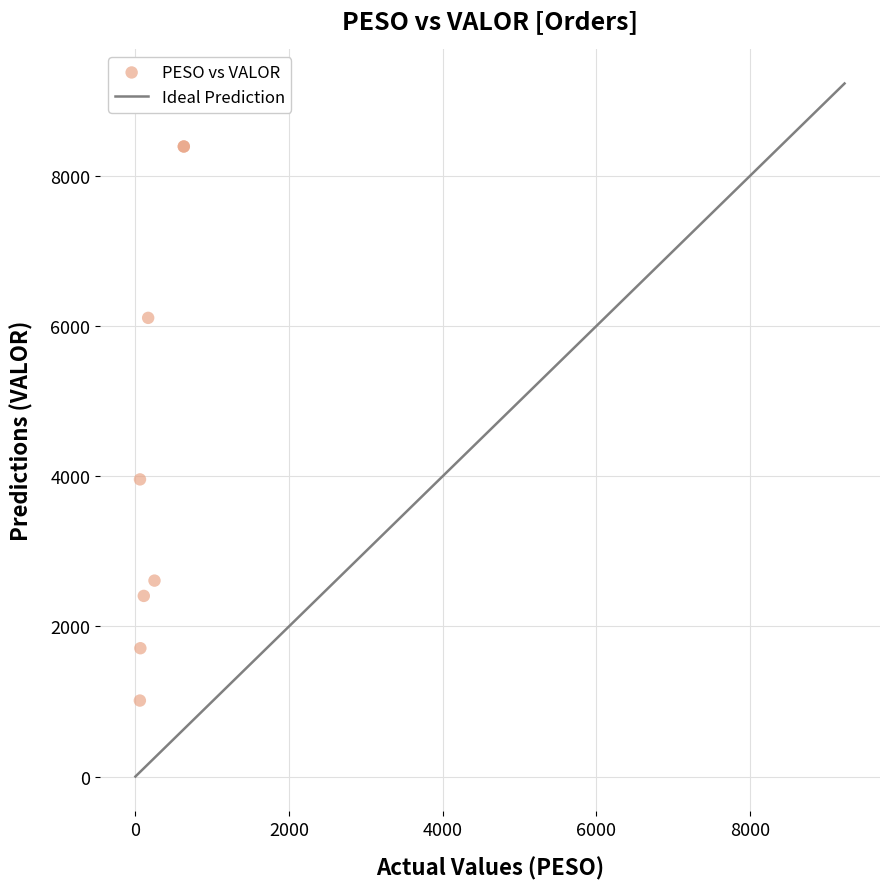

What Y value in the scatter plot is closest to 4702?

3958.4